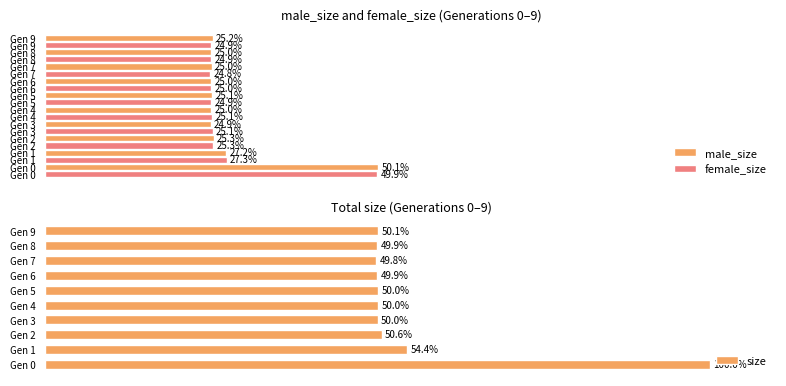

What are all the series names shown in the legend?

male_size, female_size, size